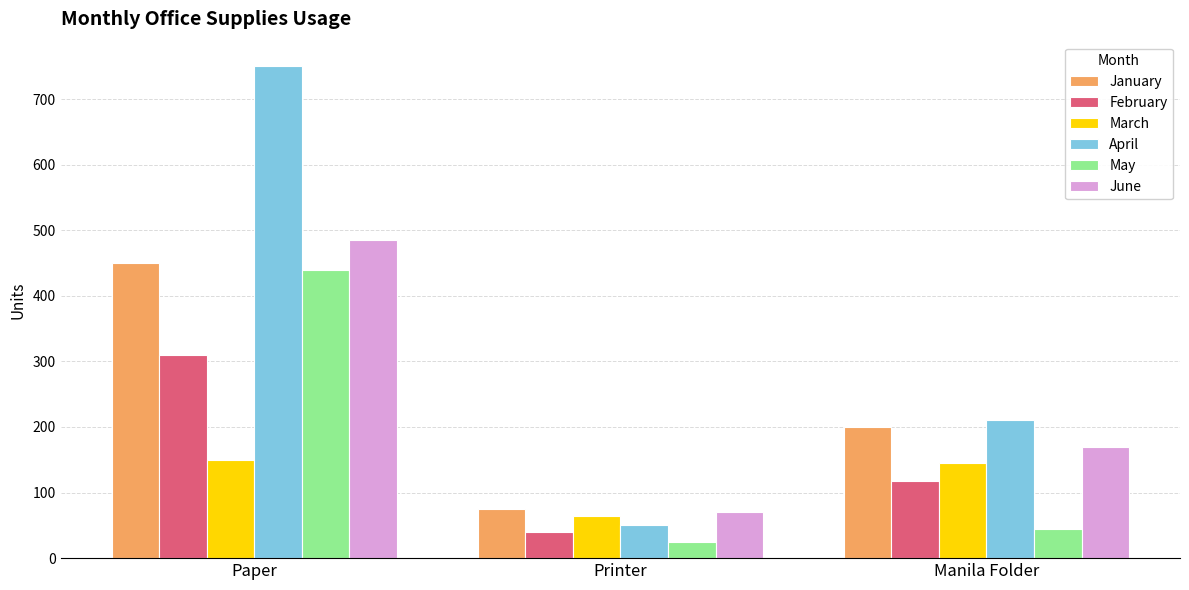

What position from the left is Paper?

1